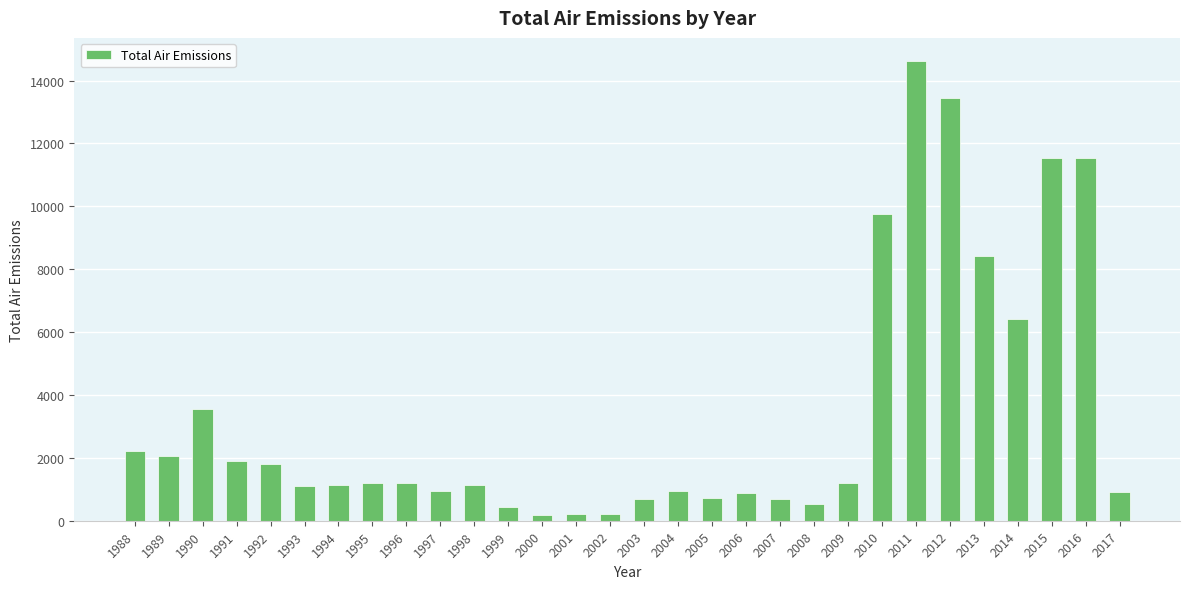

Which has a higher value, 2013 or 2004?

2013